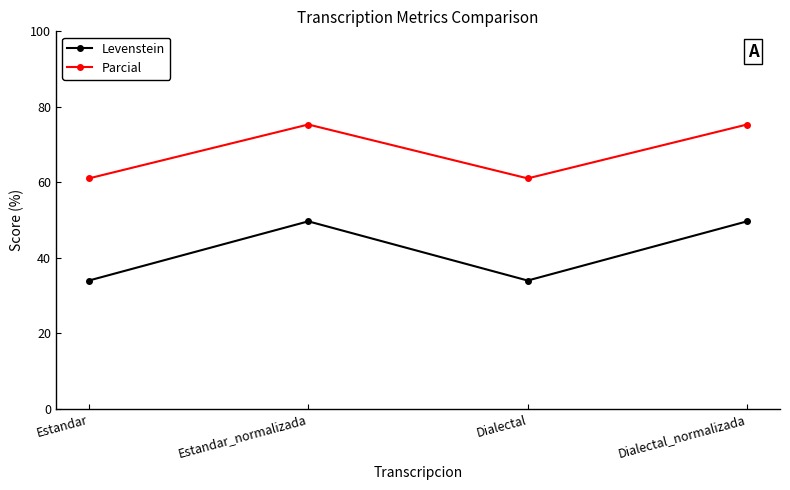

Reading left to right, what are all the values shown in this chart?

Levenstein: Estandar=34.0	Estandar_normalizada=49.7	Dialectal=34.0	Dialectal_normalizada=49.7
Parcial: Estandar=61.0	Estandar_normalizada=75.3	Dialectal=61.0	Dialectal_normalizada=75.3